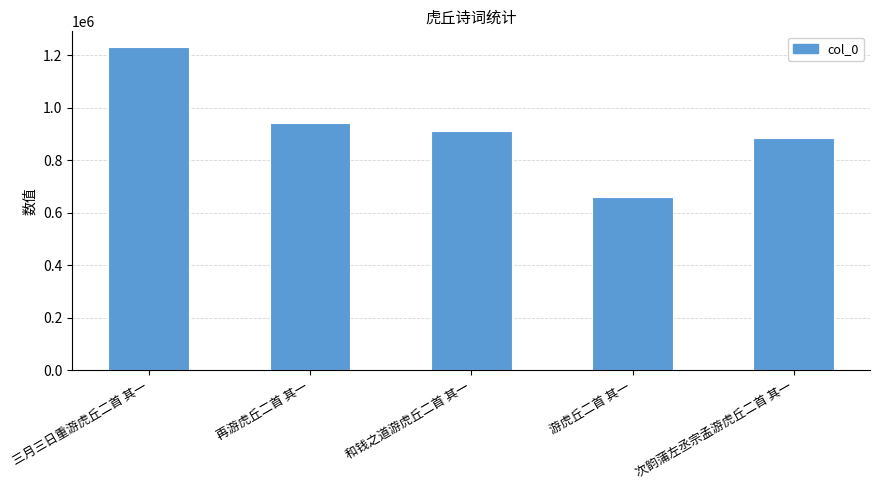

What is the greatest value displayed?

1229895